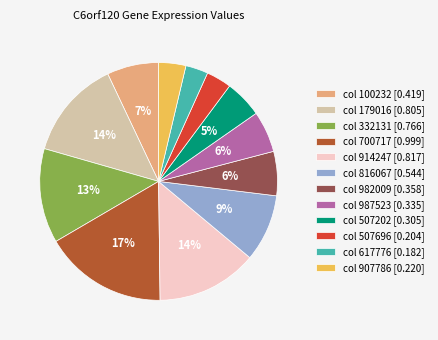

How many segments does this pie chart have?

12